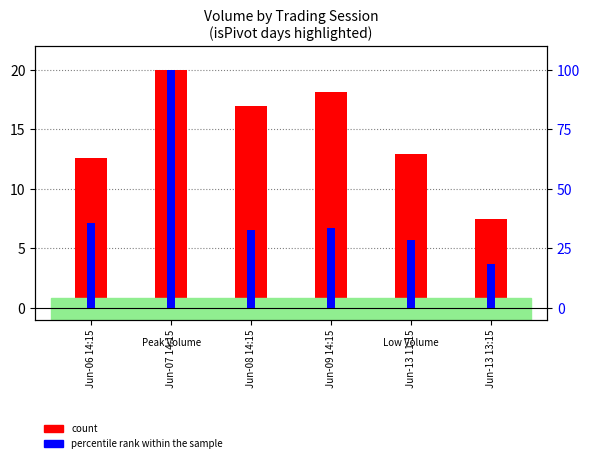

At which category is the sum across all series the highest?

Jun-07 14:15